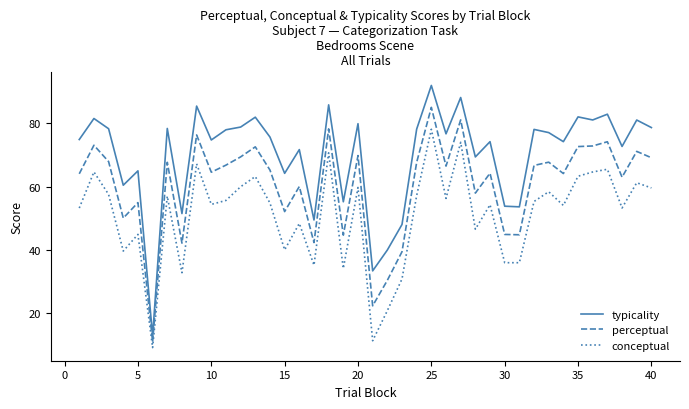

List the series in order of their peak value, highest first.

typicality, perceptual, conceptual